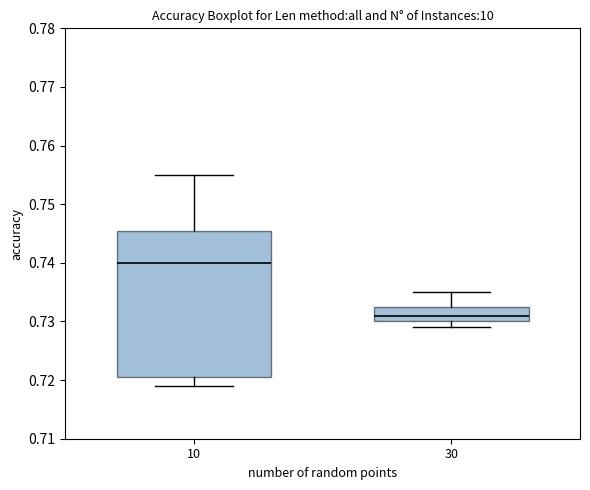

Reading left to right, transcribe this box plot: for each box, give where its median line is, the range the box spans, and where its two whiskers end, as read against the y-axis. The values are not printed on the chart, so give them approximately, as read against the axis.

10: median 0.740, box 0.721 to 0.746, whiskers 0.719 to 0.755
30: median 0.731, box 0.730 to 0.733, whiskers 0.729 to 0.735